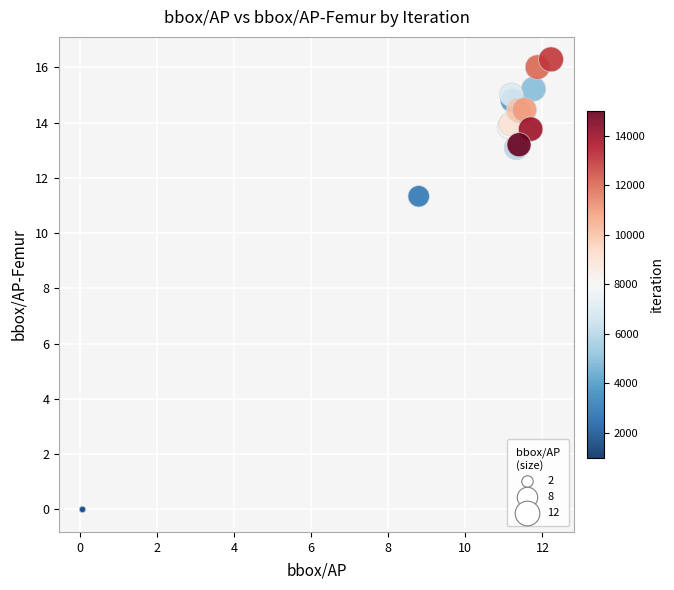

What Y value in the scatter plot is closest to 8?

11.3